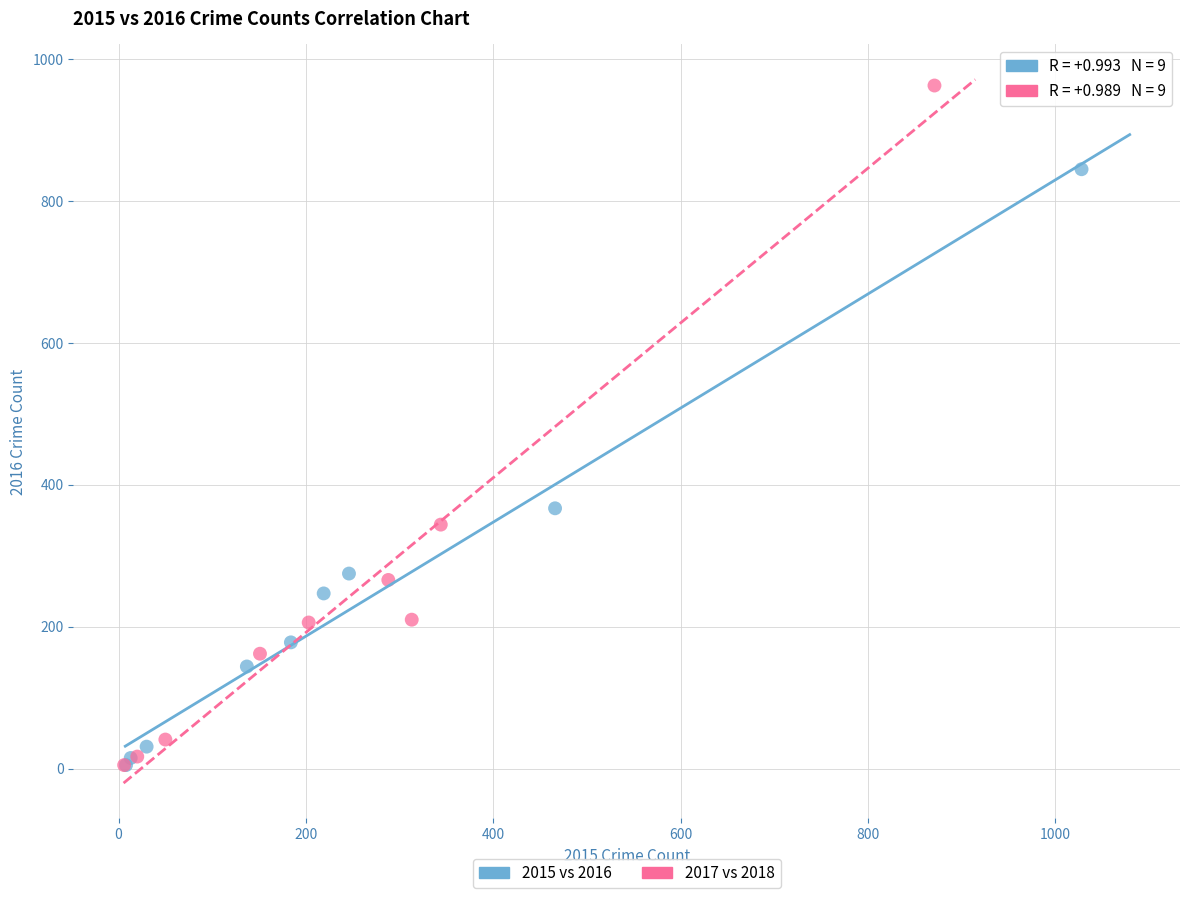

What are all the series names shown in the legend?

2015 vs 2016, 2017 vs 2018